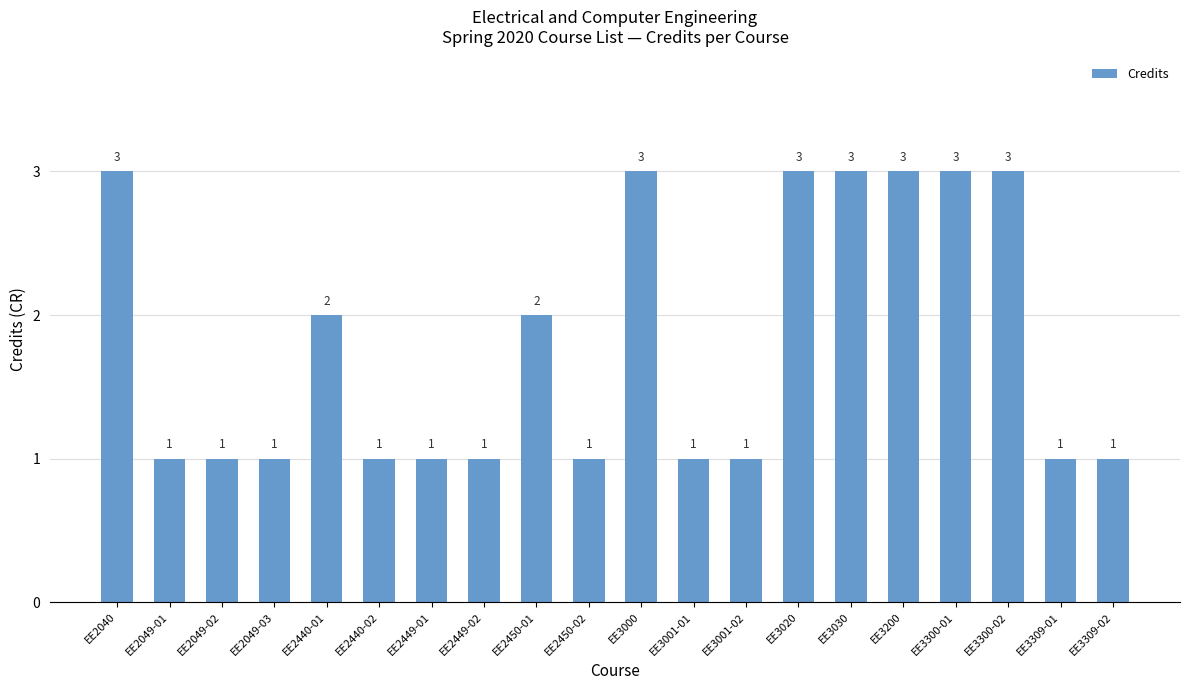

Reading left to right, extract all data points from this chart.

3	1	1	1	2	1	1	1	2	1	3	1	1	3	3	3	3	3	1	1